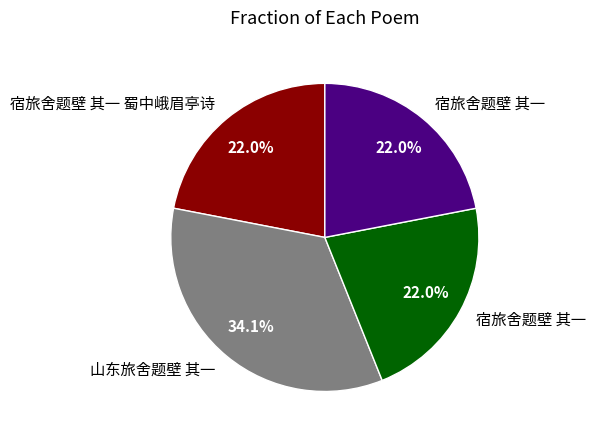

Does any single category account for the majority?

No